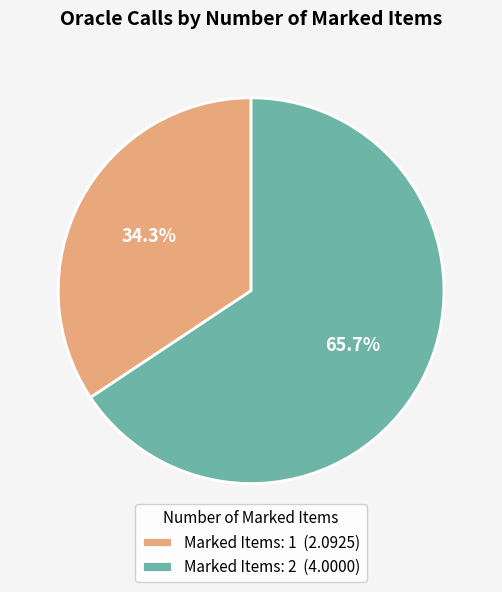

Rank the categories by value from highest to lowest.

Marked Items: 2 (4.0000), Marked Items: 1 (2.0925)